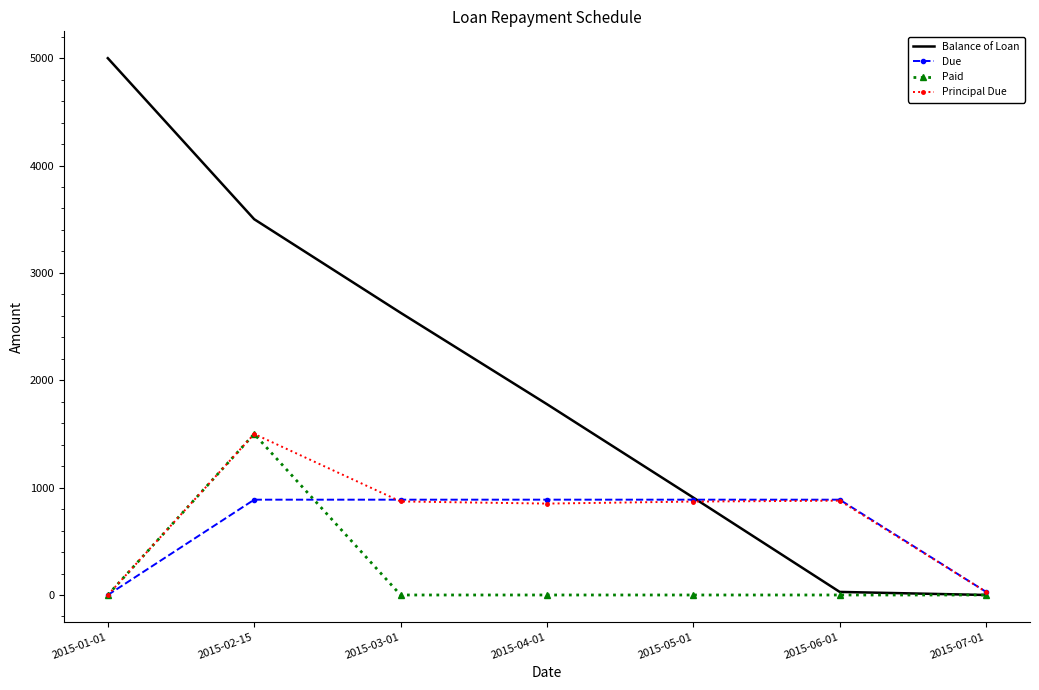

What is the approximate value of Balance of Loan at 2015-02-15?

3500.0